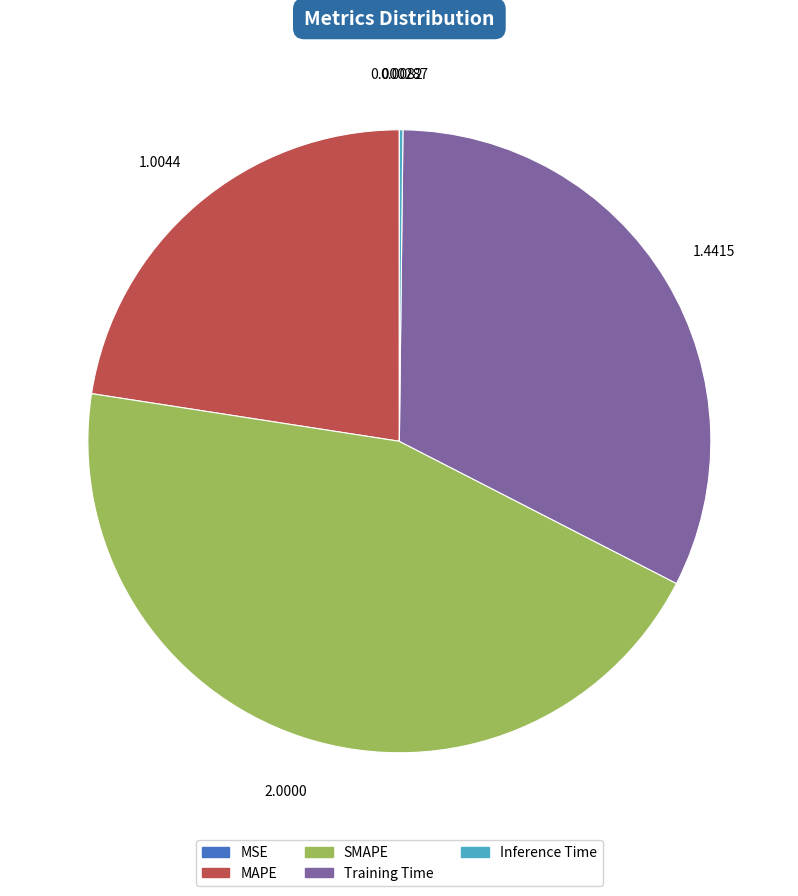

Which slice is the largest?

SMAPE